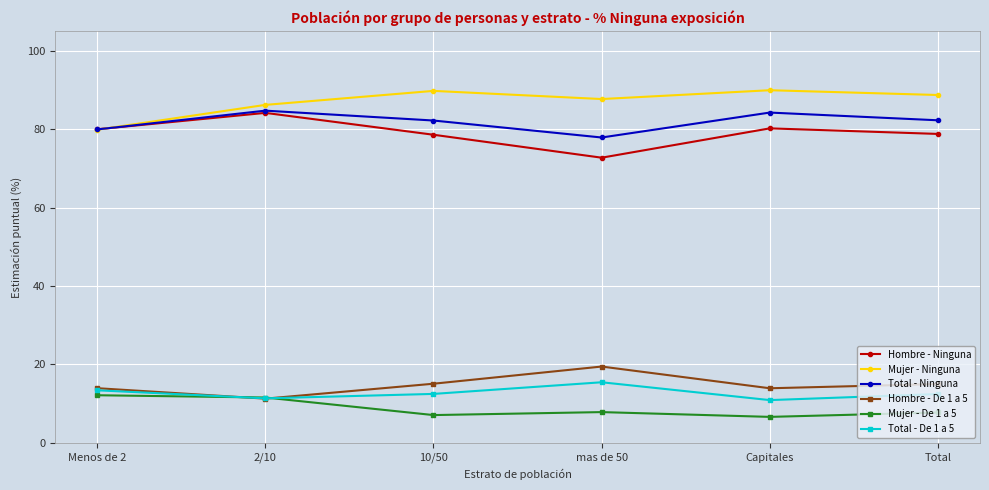

True or false: Mujer - De 1 a 5 and Mujer - Ninguna intersect in this chart.

False